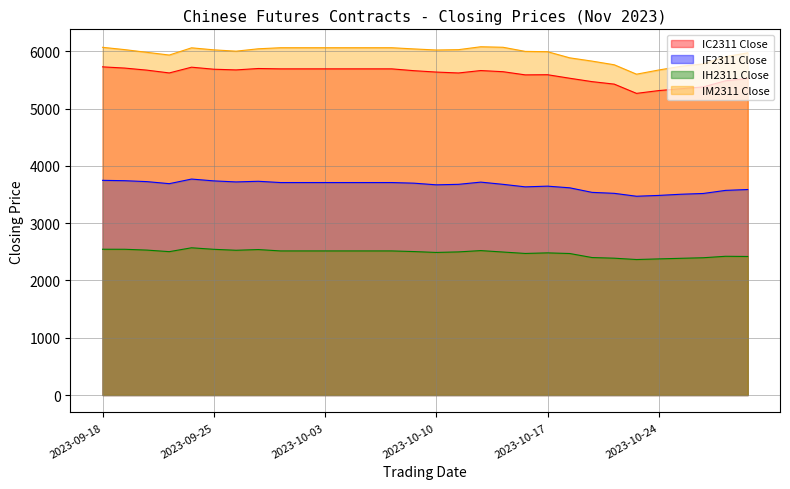

Which series has the largest range (max minus min)?

IM2311 Close